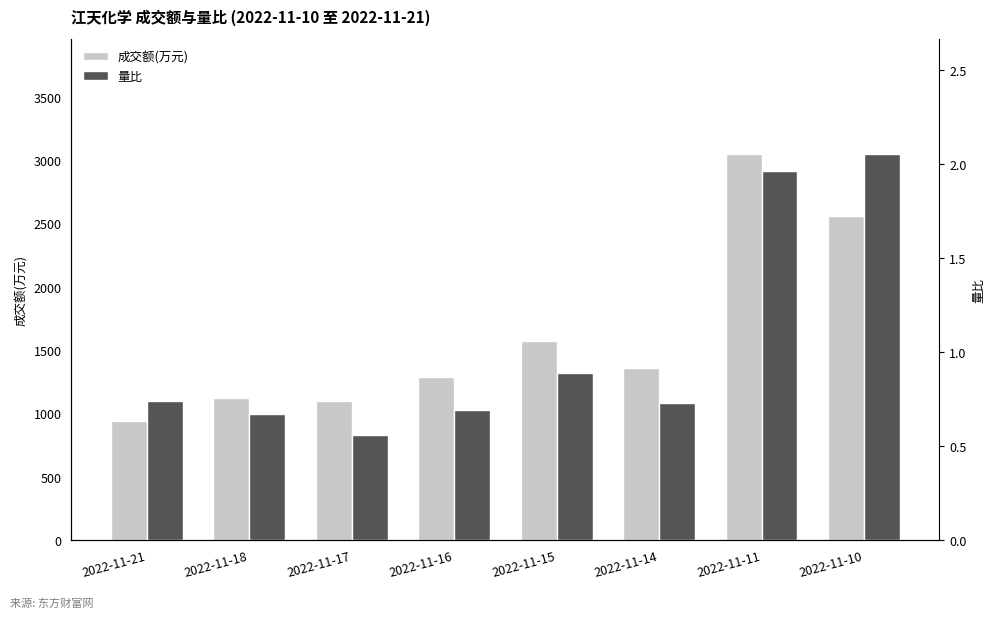

Which series has the largest range (max minus min)?

成交额(万元)